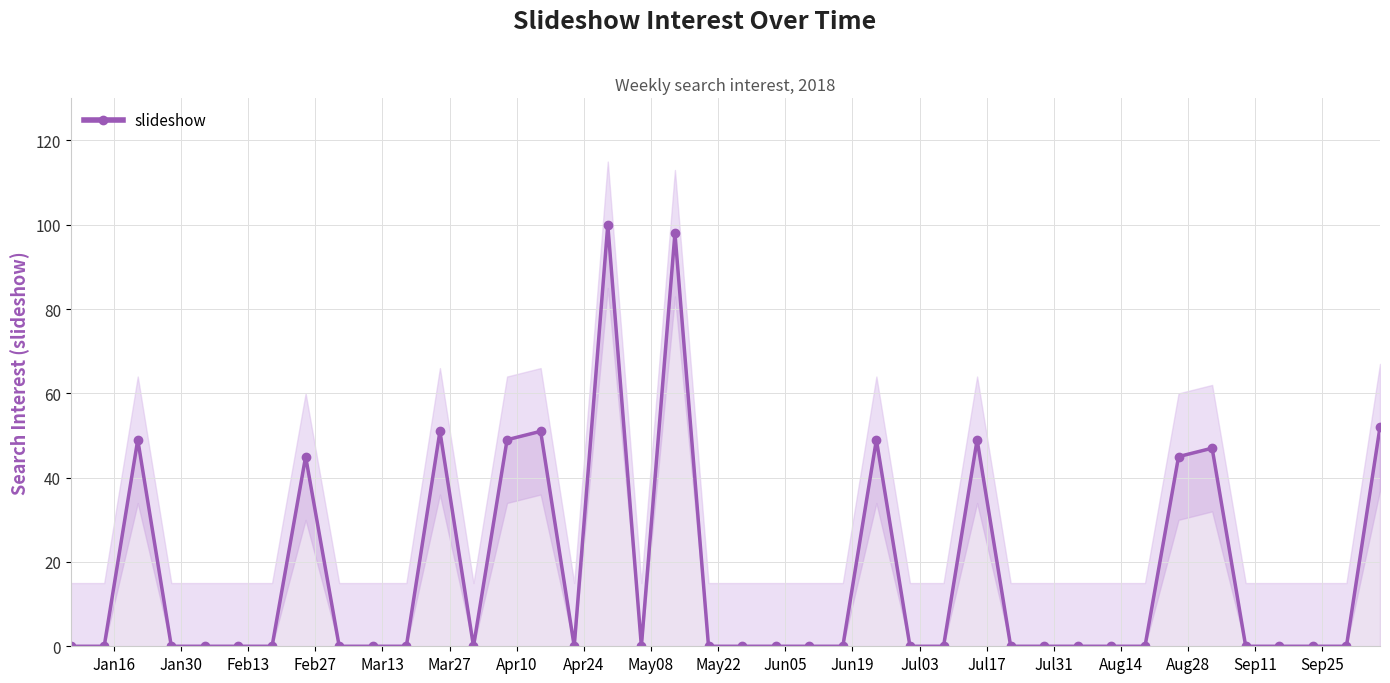

What is the difference between the maximum and minimum values?

100